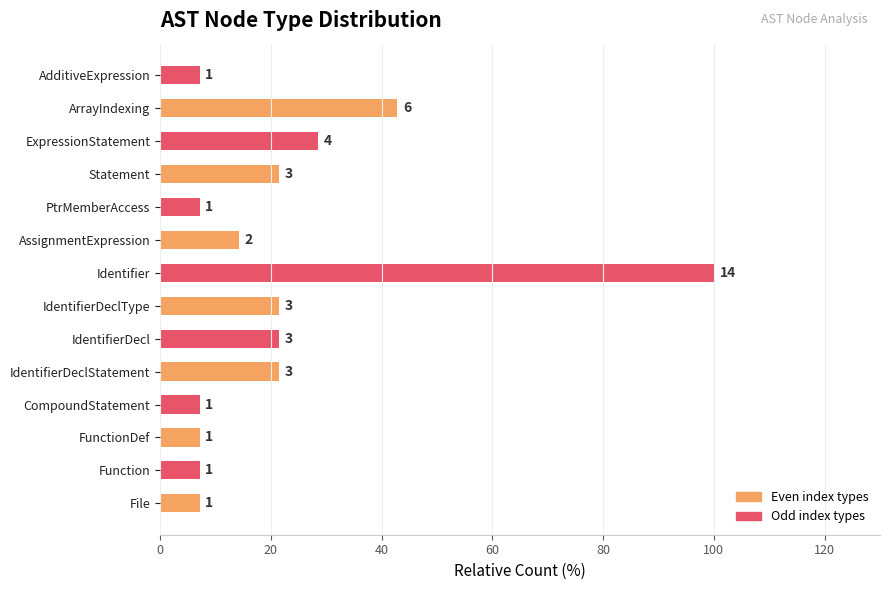

Does the chart contain any negative values?

No